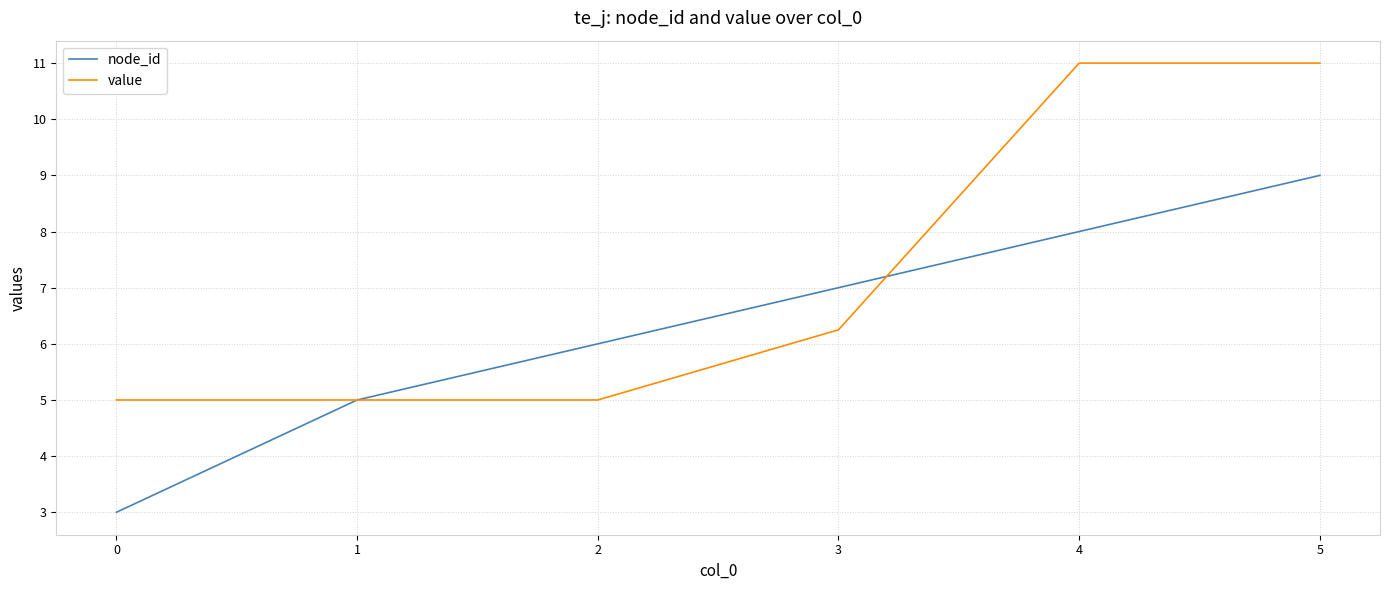

Is it true that value equals 7.8 at 0?

False